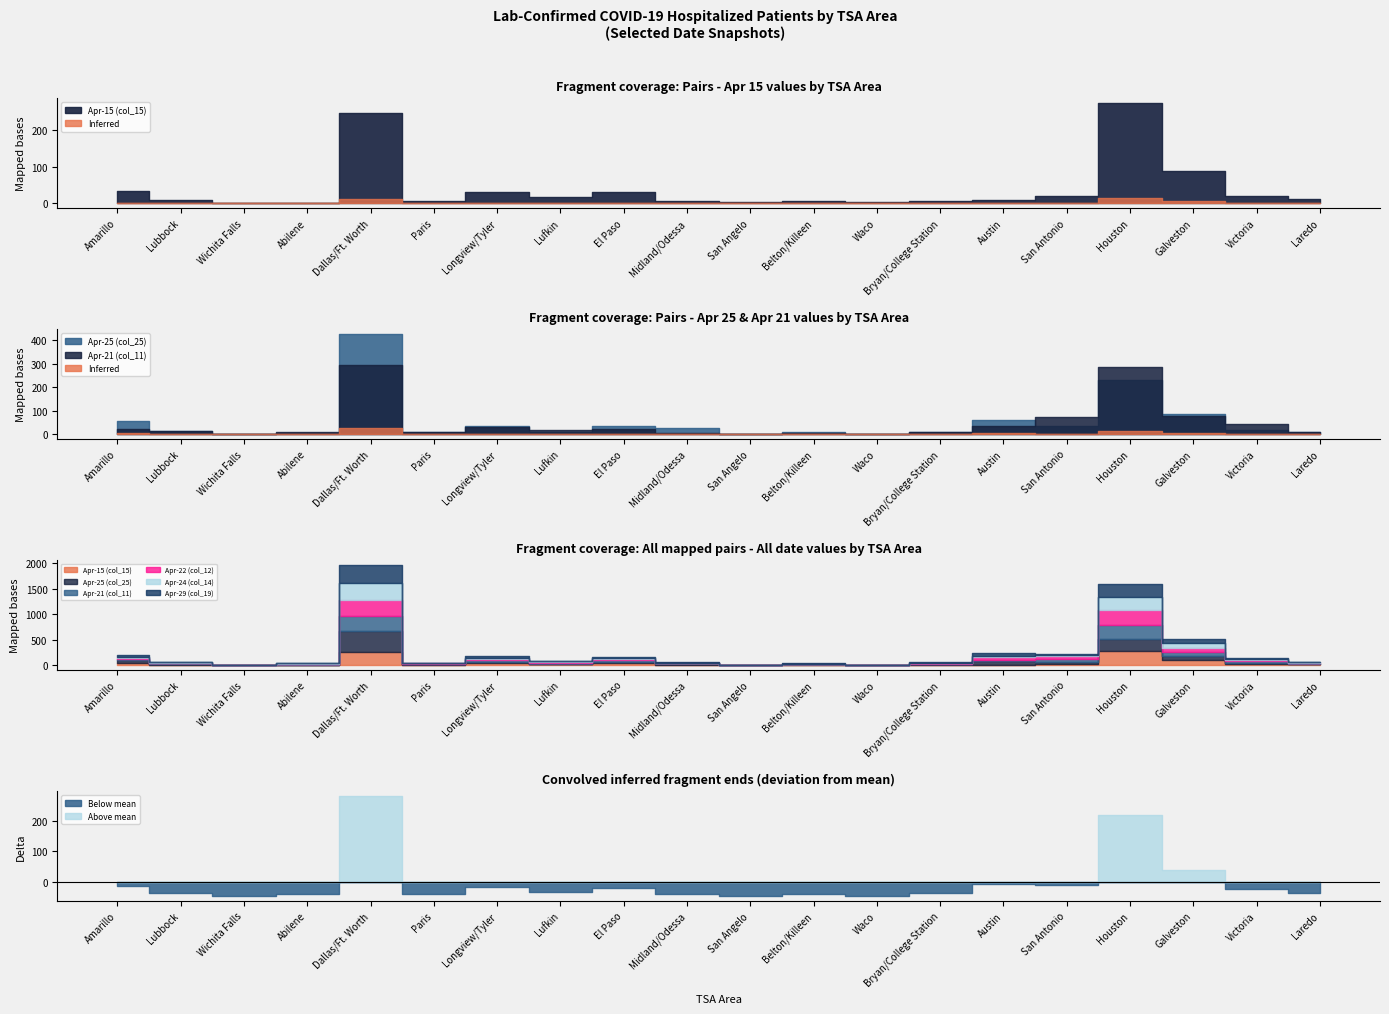

What are all the series names shown in the legend?

Apr-15 (col_15), Apr-25 (col_25), Apr-21 (col_11), Apr-22 (col_12), Apr-24 (col_14), Apr-29 (col_19)